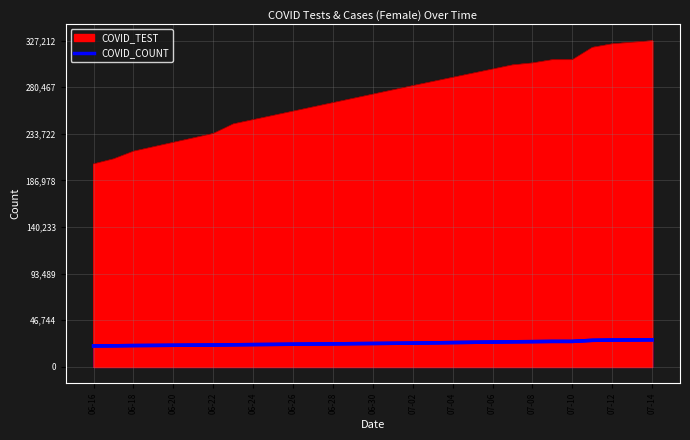

True or false: COVID_TEST has more than 0 points higher than both neighbors.

False